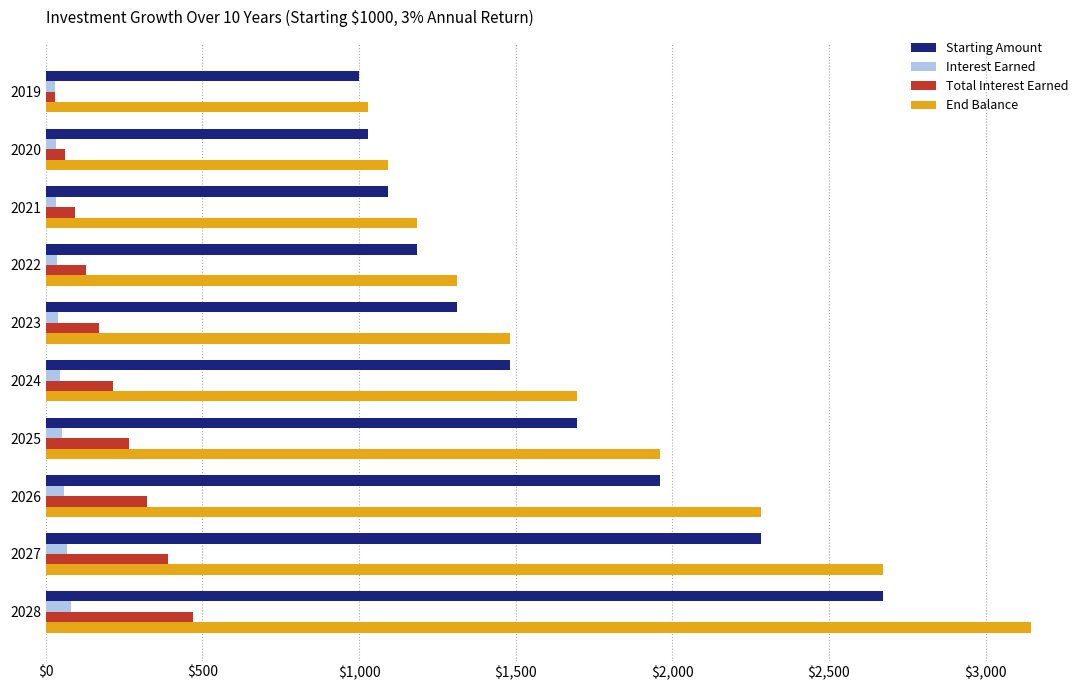

Is it true that Starting Amount equals 4699.3 at 2028?

False